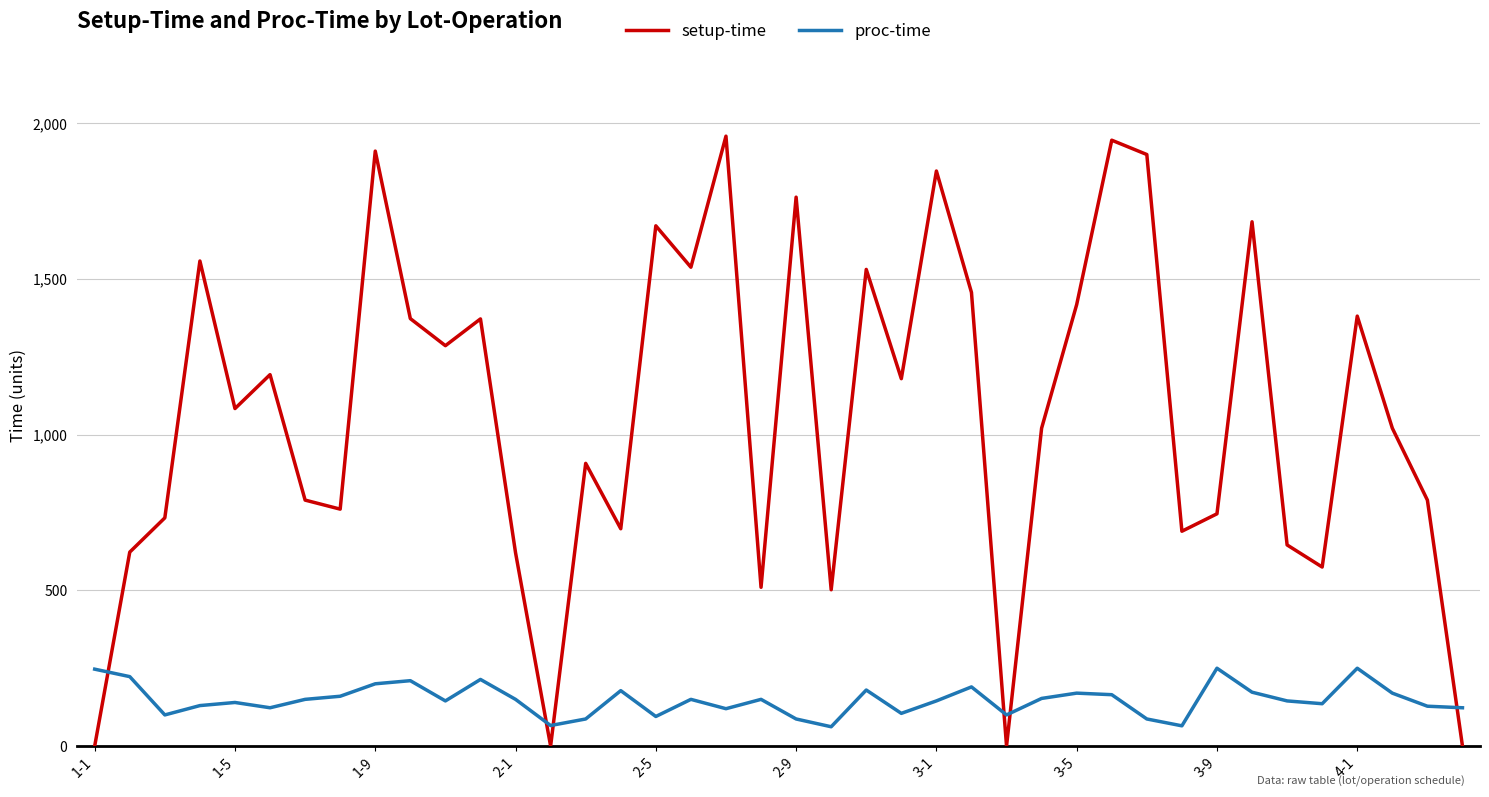

How many values in the proc-time series are below 150?

20